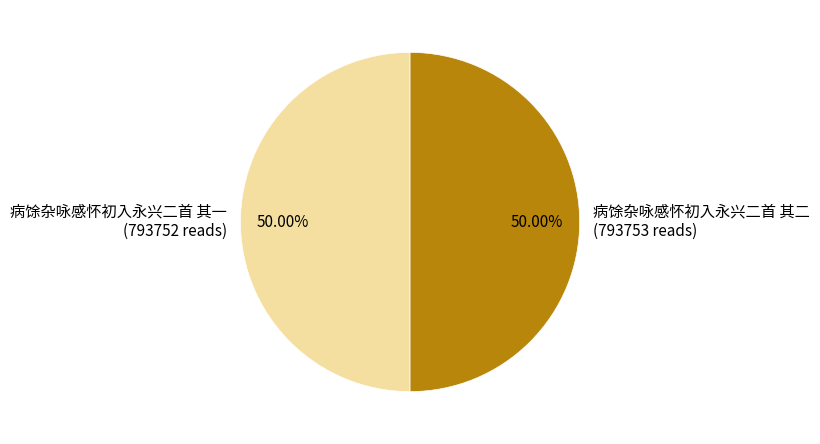

What is the ratio of the value at 病馀杂咏感怀初入永兴二首 其二 to the value at 病馀杂咏感怀初入永兴二首 其一?

1.0